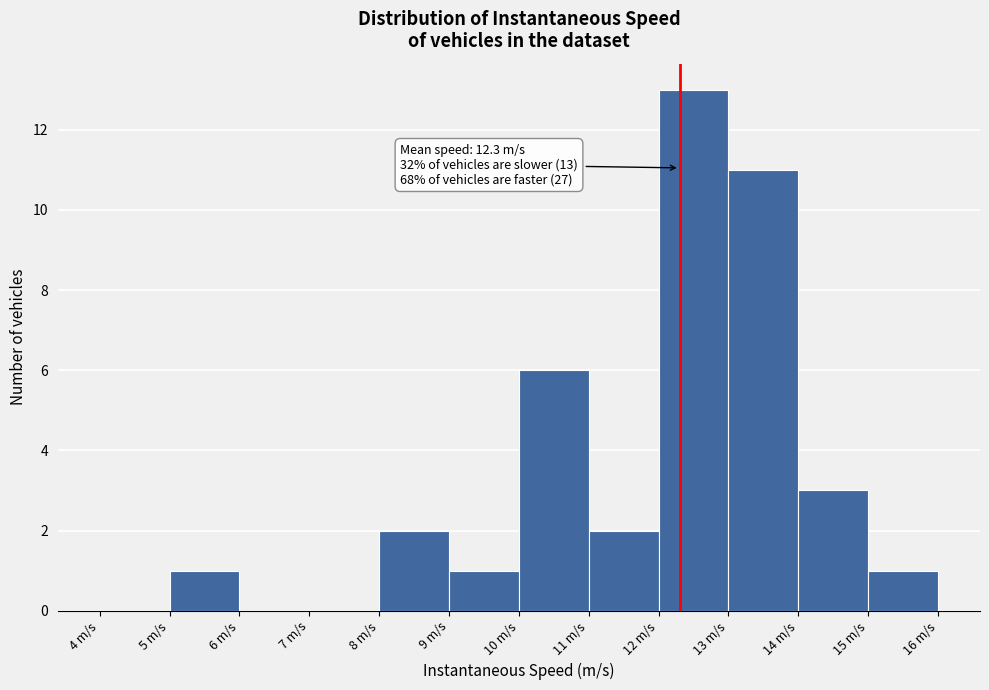

Which range on the x-axis has the tallest bar?

12 to 13